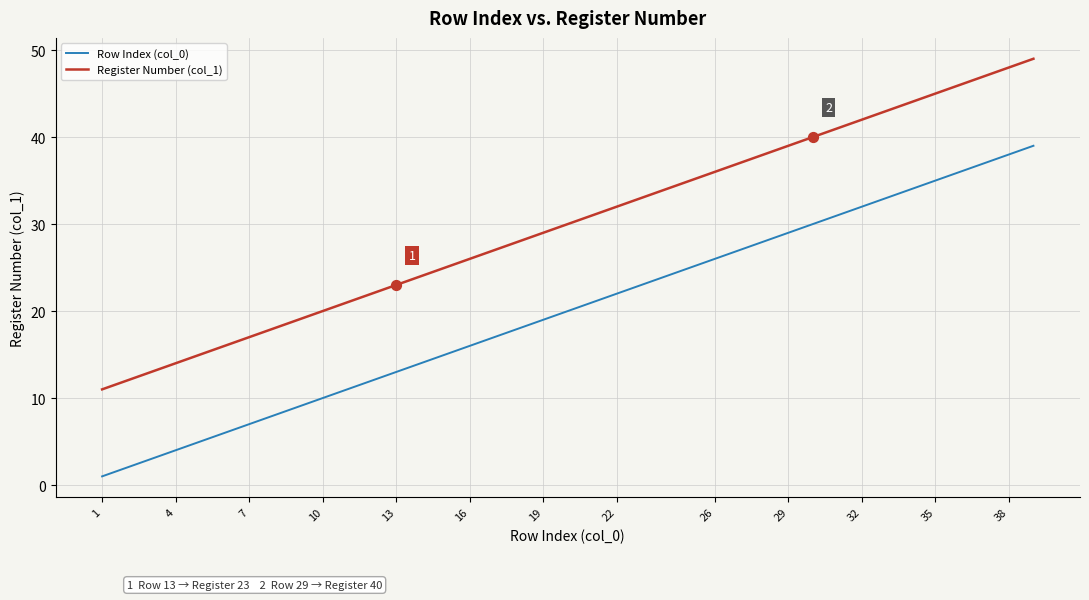

At how many categories does at least one series exceed 9?

38